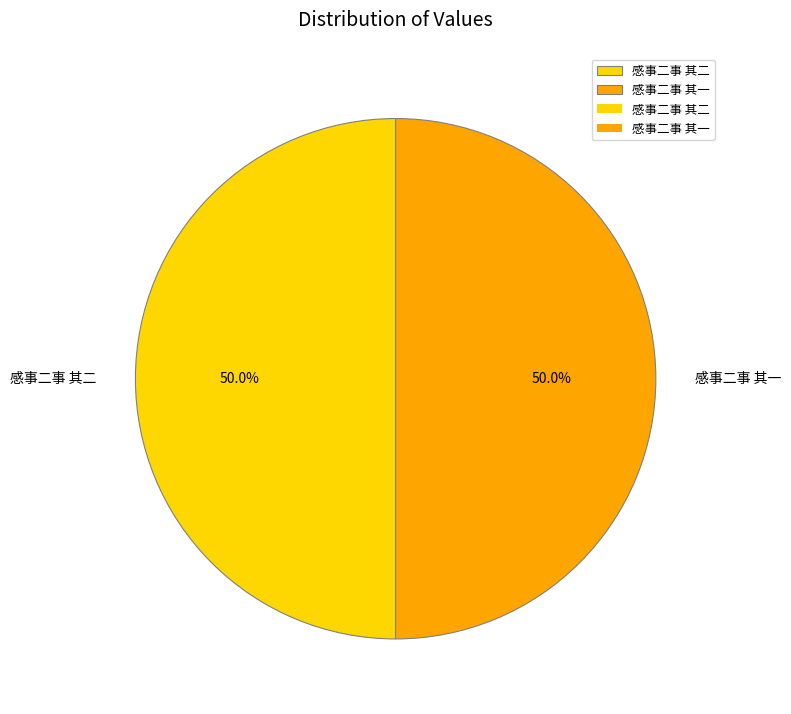

To the nearest percent, what is the average slice percentage?

50%